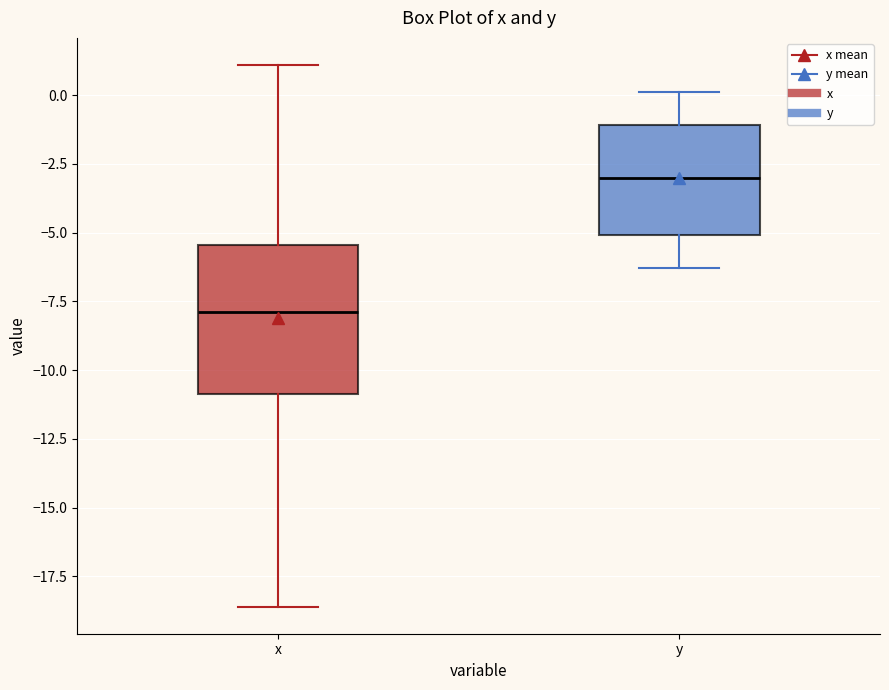

Which box has the highest median line?

y